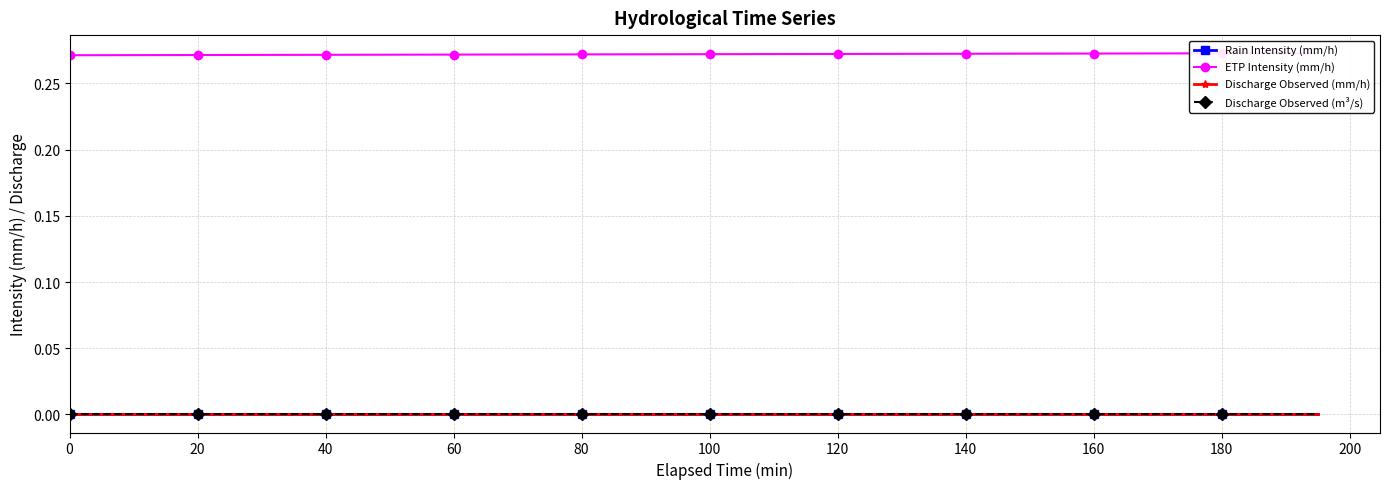

What is the maximum value for ETP Intensity (mm/h)?

0.3